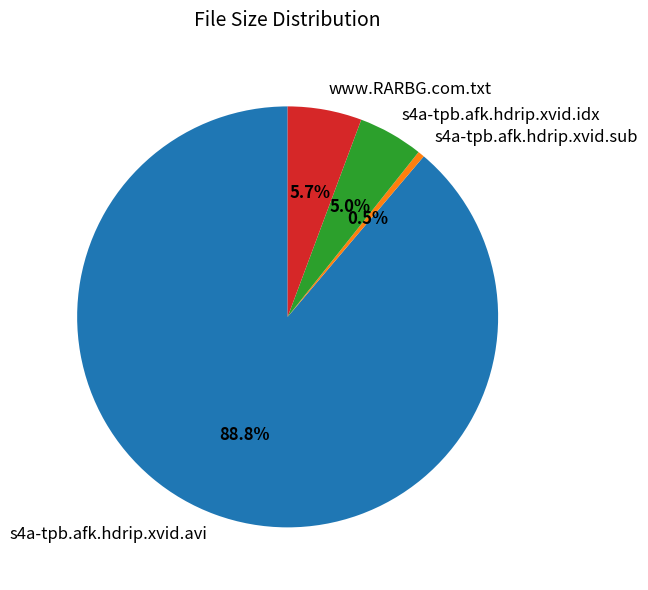

What percentage is NOT represented by s4a-tpb.afk.hdrip.xvid.idx?

95.0%